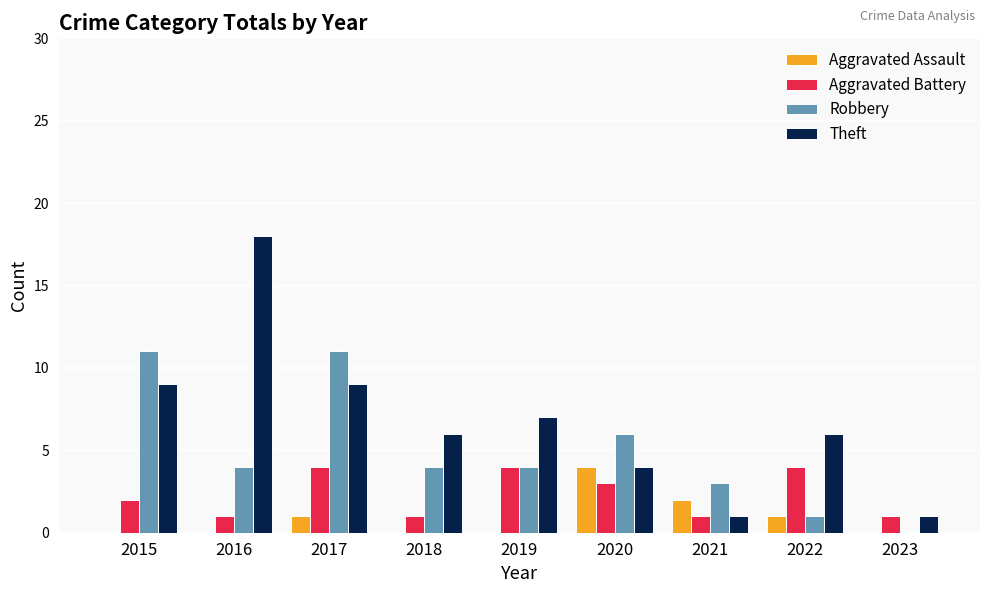

What is the highest value of the Robbery series?

11